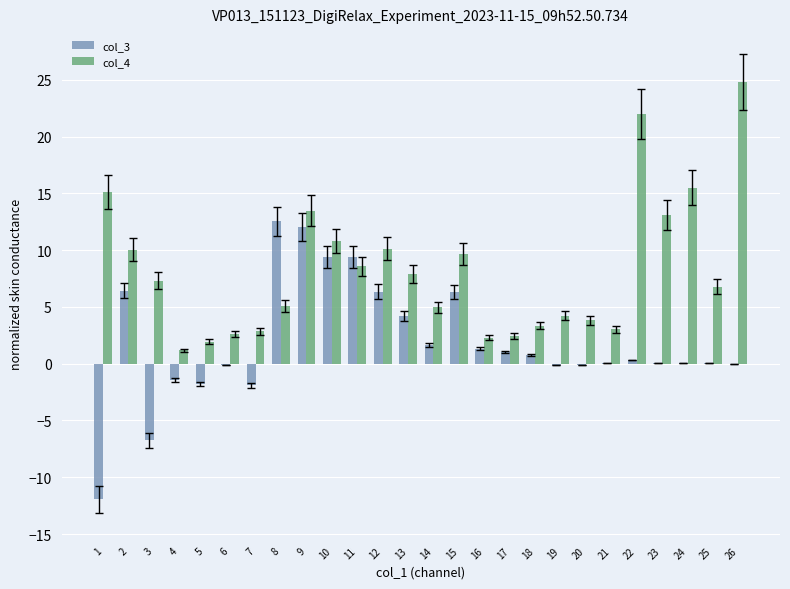

Which category has the highest value across all series?

26